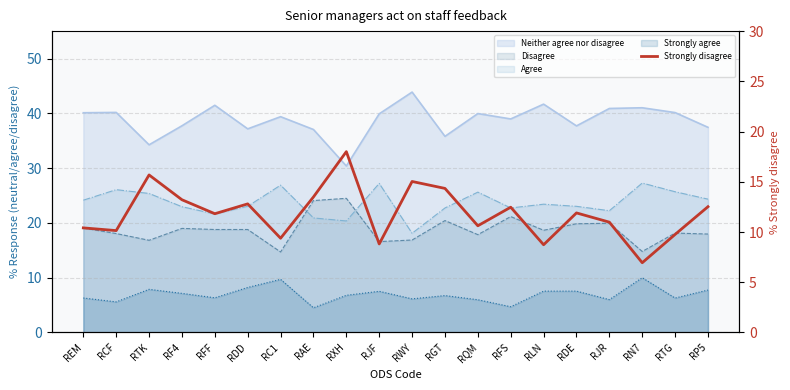

Reading left to right, list all the values displayed in this chart.

REM=10.4	RCF=10.1	RTK=15.7	RF4=13.2	RFF=11.8	RDD=12.8	RC1=9.4	RAE=13.5	RXH=18.0	RJF=8.8	RWY=15.0	RGT=14.3	RQM=10.6	RFS=12.5	RLN=8.7	RDE=11.9	RJR=11.0	RN7=6.9	RTG=9.8	RP5=12.5